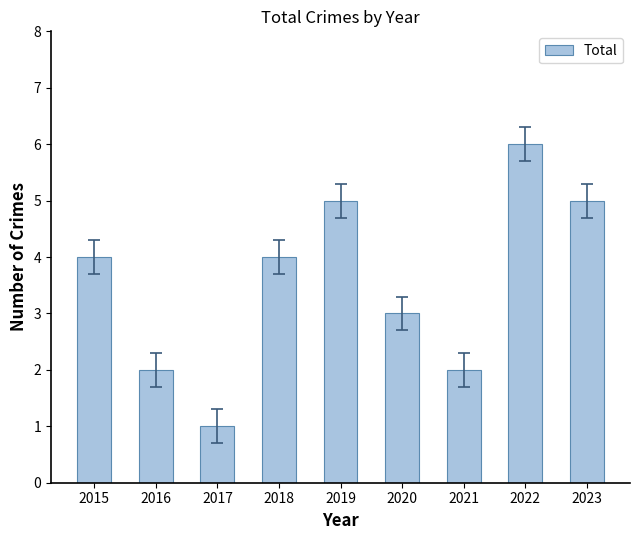

Reading right to left, list all the values displayed in this chart.

5	6	2	3	5	4	1	2	4